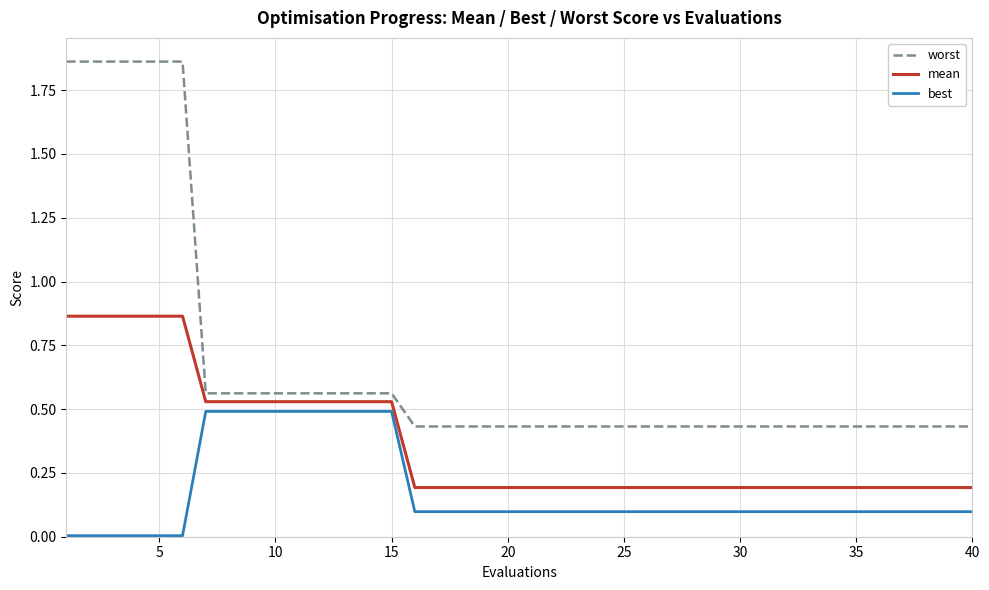

At how many categories does at least one series exceed 1?

6